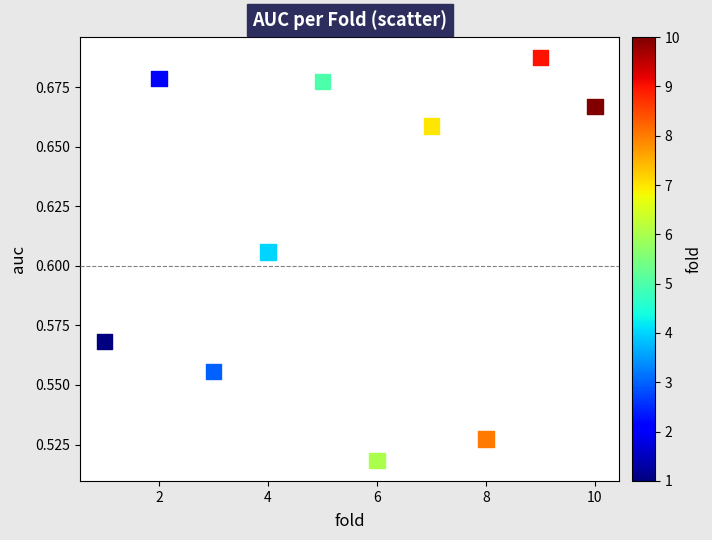

What is the range of X values (max minus min)?

9.0